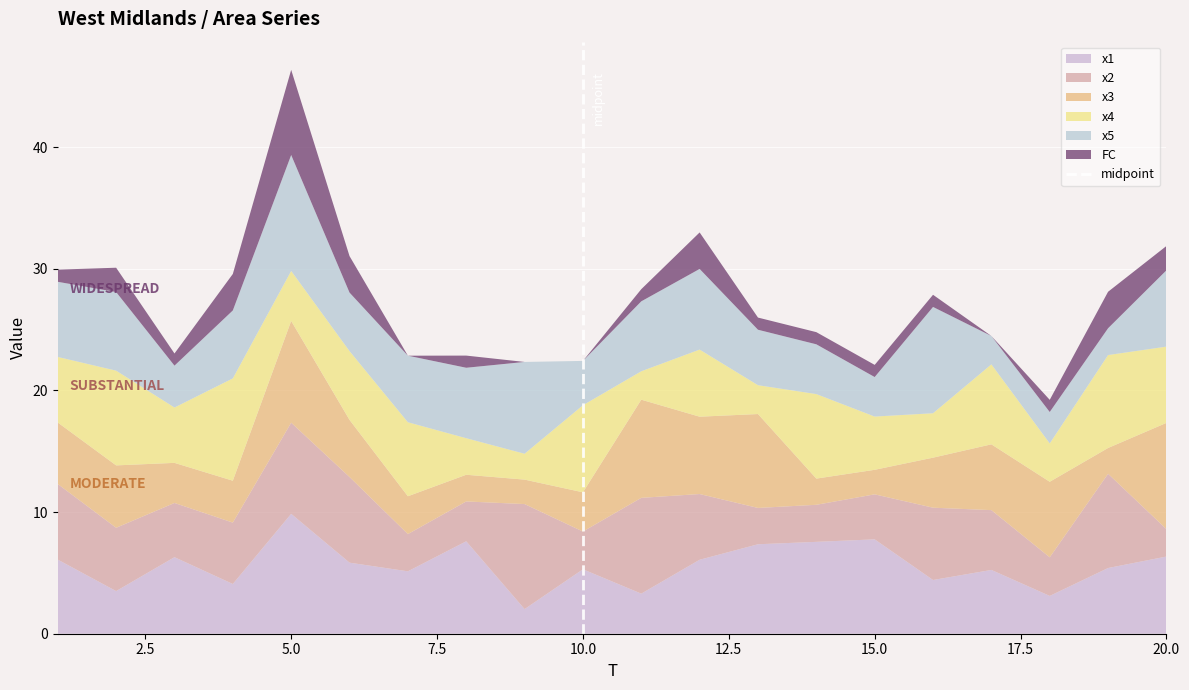

At which category is the sum across all series the highest?

5.0